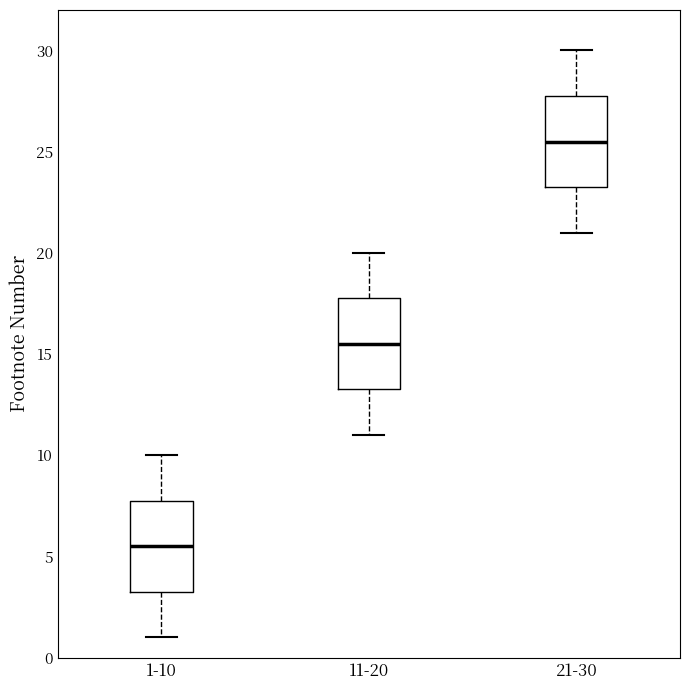

Where does the upper whisker of the box for 11-20 end on the y-axis? The values are not printed on the chart, so give them approximately, as read against the axis.

20.0